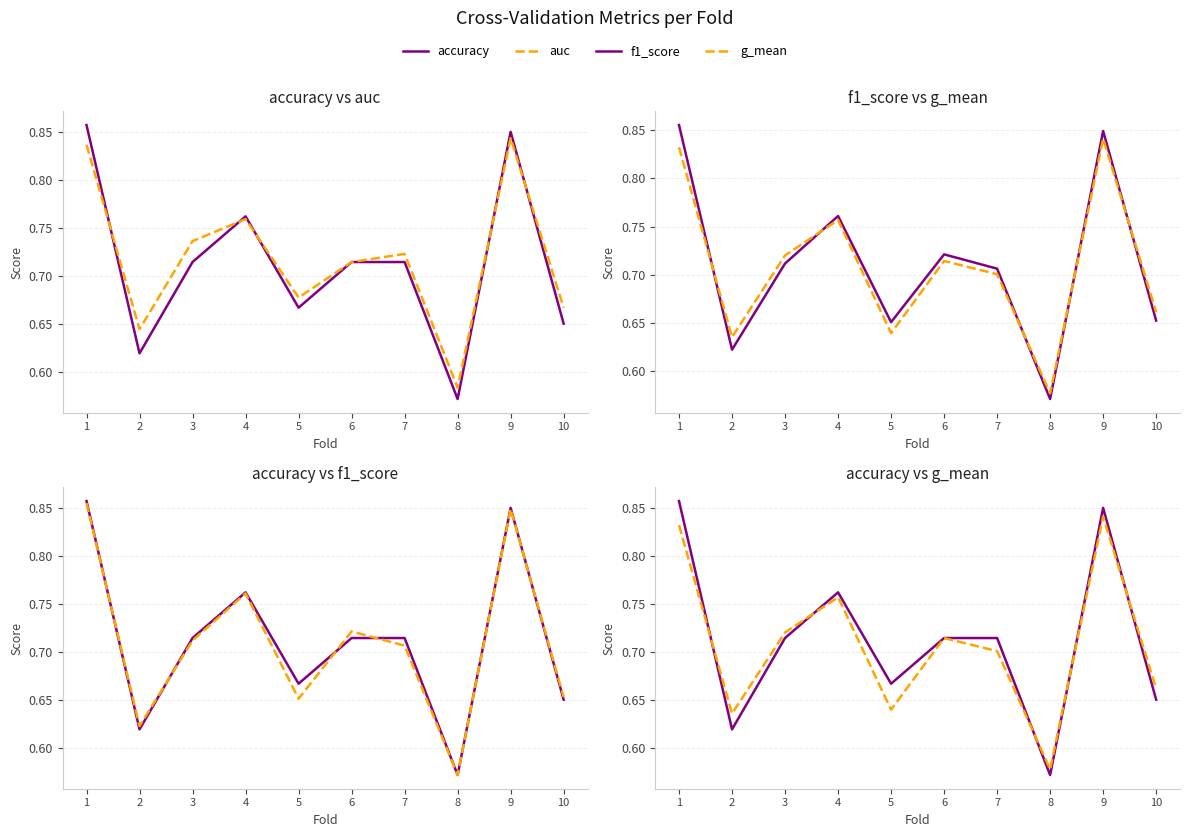

Which category has the lowest value in the accuracy series?

8